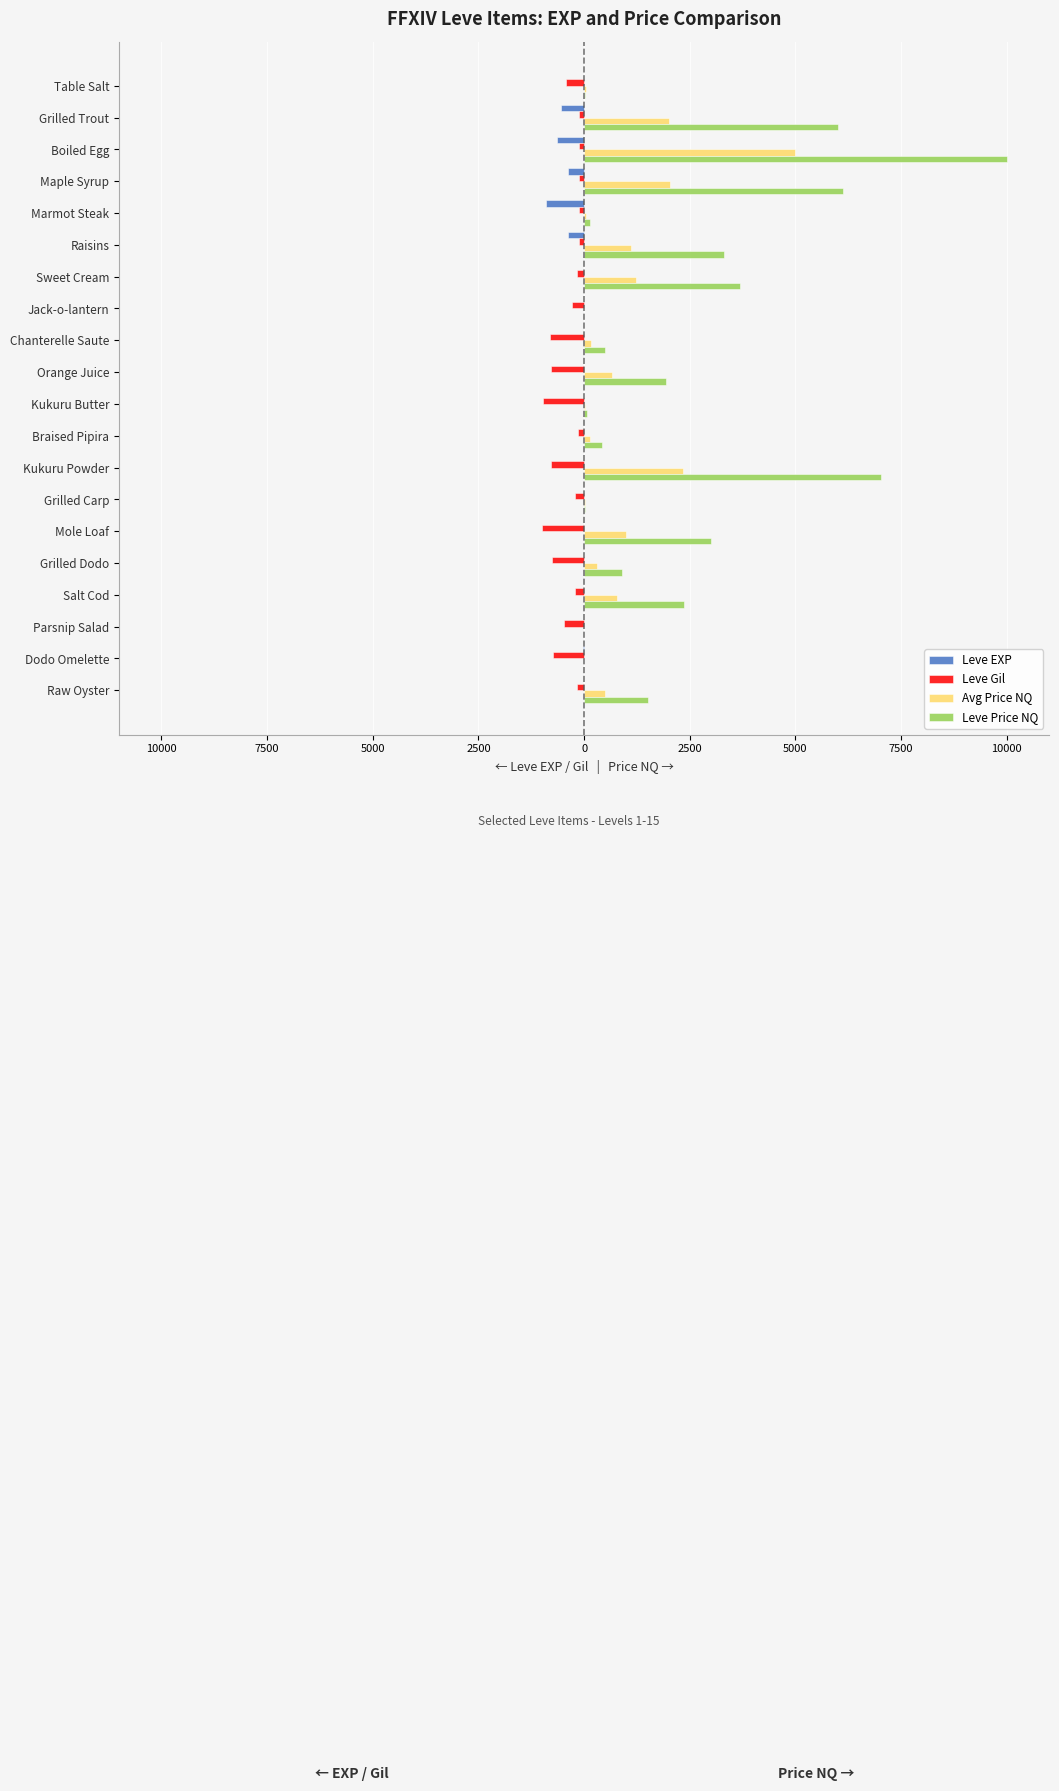

What are all the series names shown in the legend?

Leve EXP, Leve Gil, Avg Price NQ, Leve Price NQ